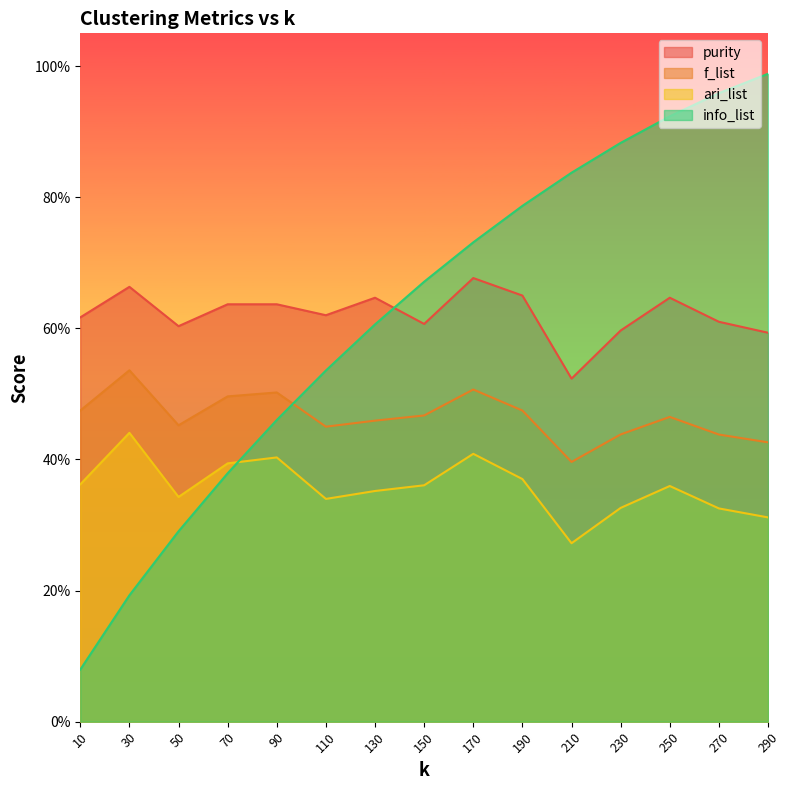

What value does the purity series have at 130?

0.6